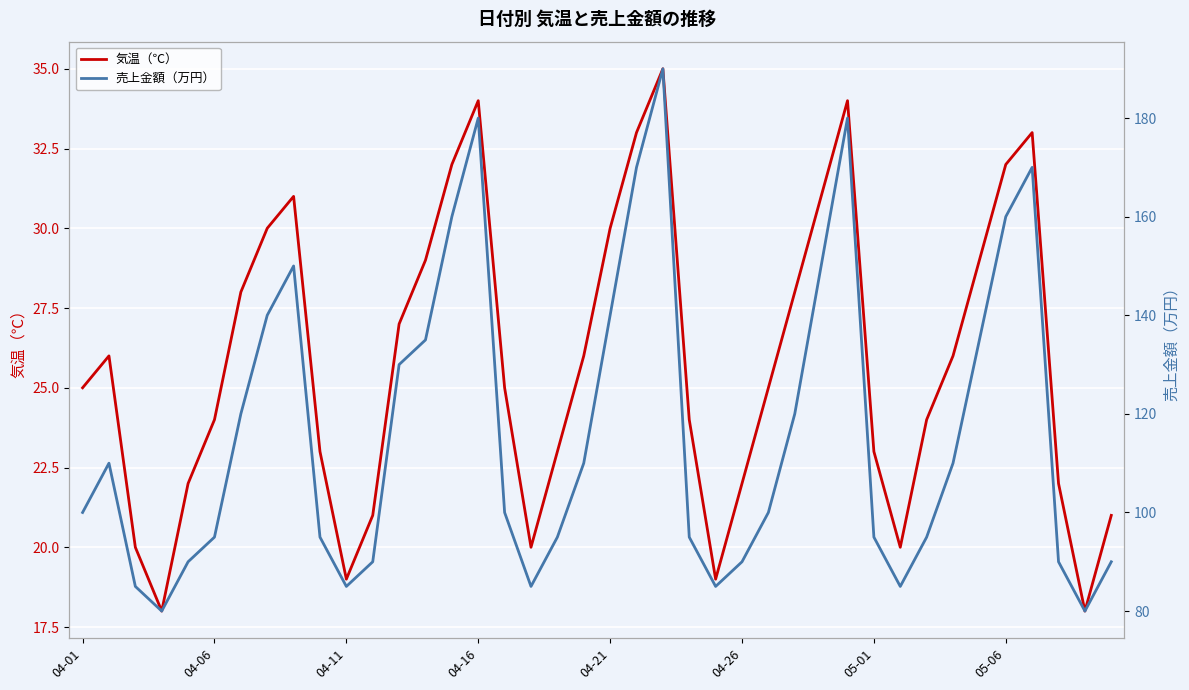

What are all the series names shown in the legend?

気温（℃）, 売上金額（万円）